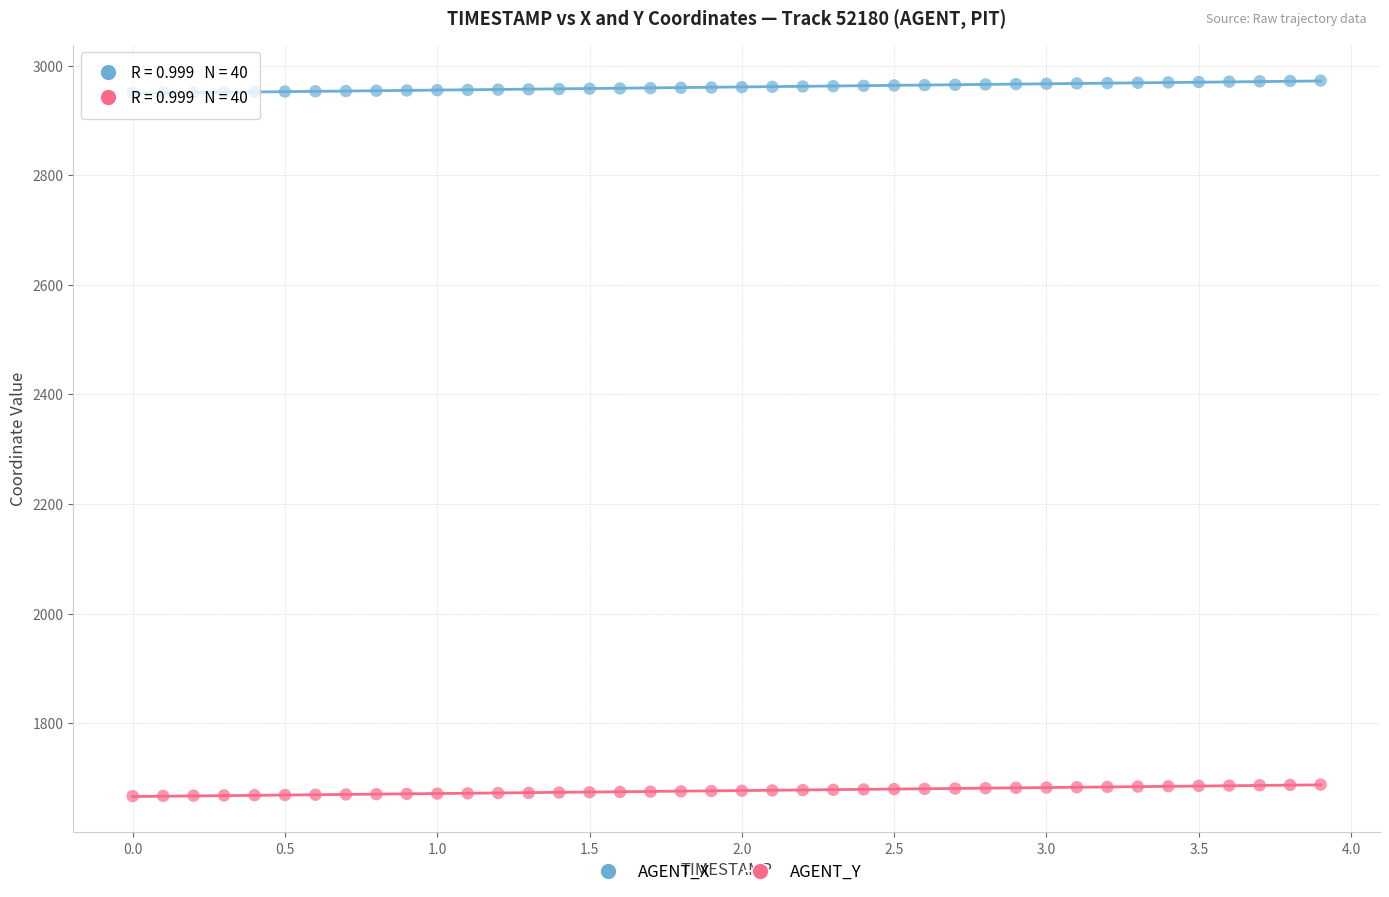

Which series contains the lowest Y value?

AGENT_Y